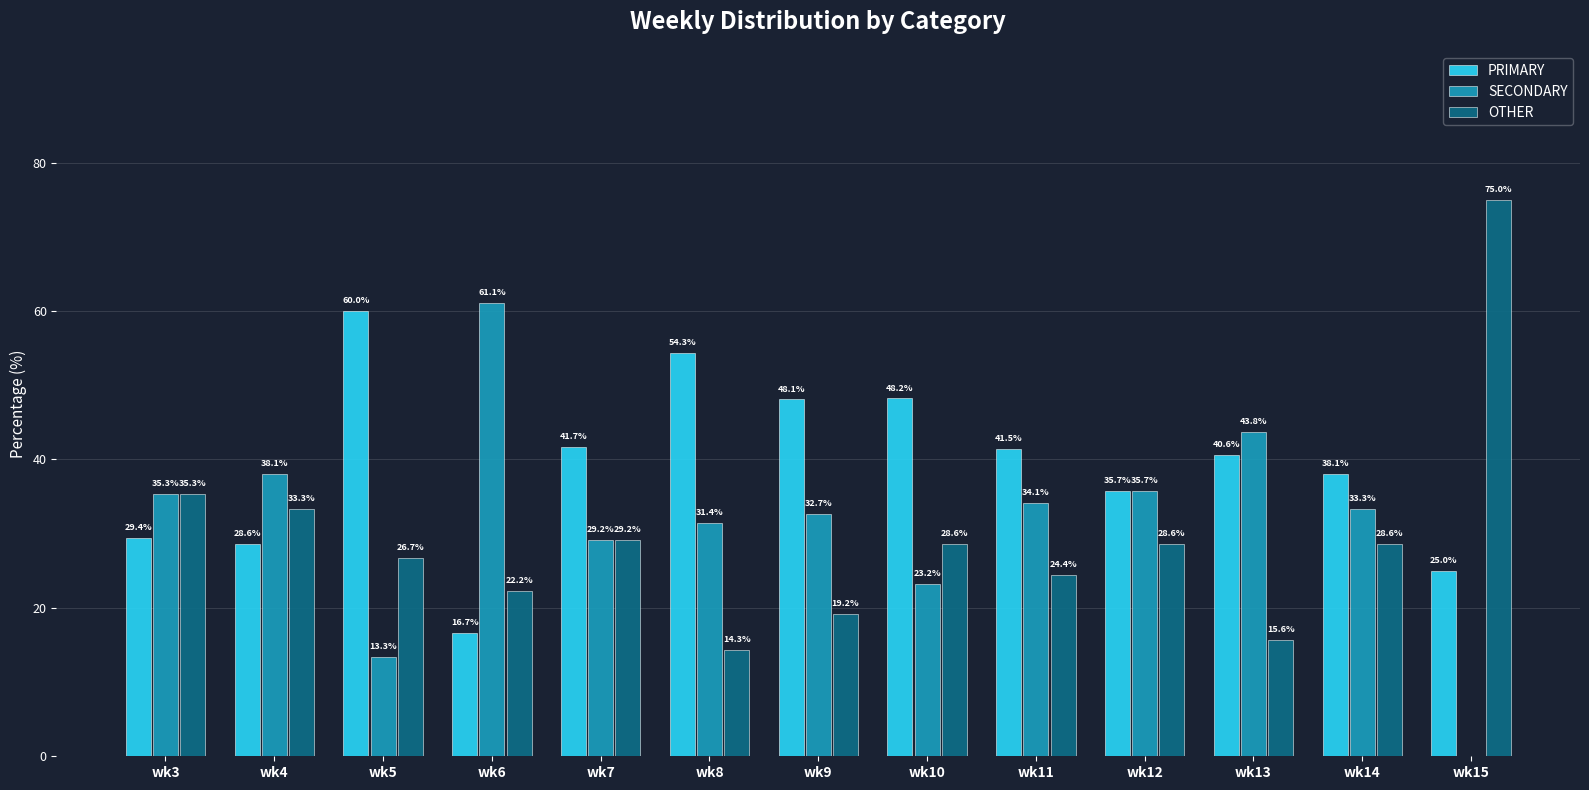

What is the total value across all series at wk11?

100.0